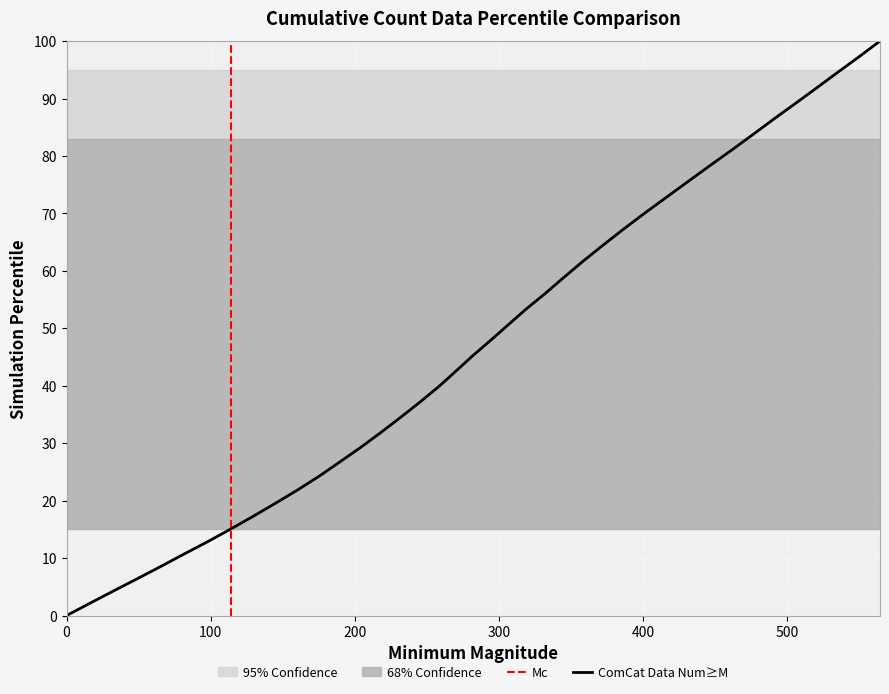

Is this an area chart (filled region under the line)?

No